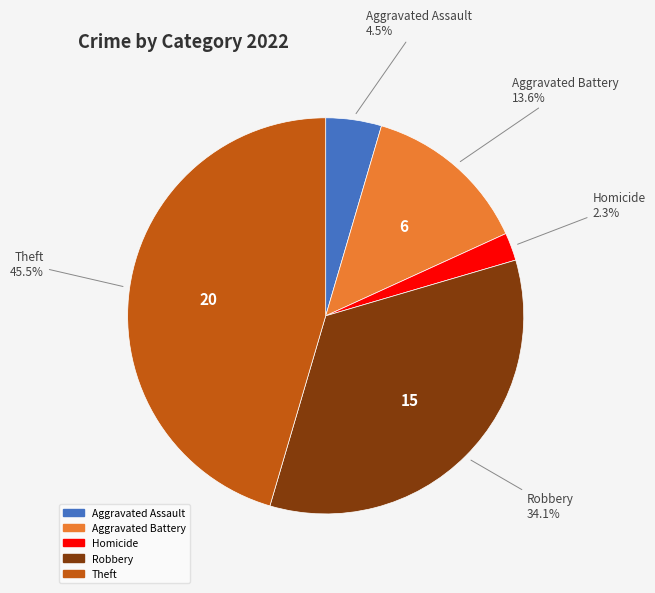

Is there a majority slice in this chart?

No